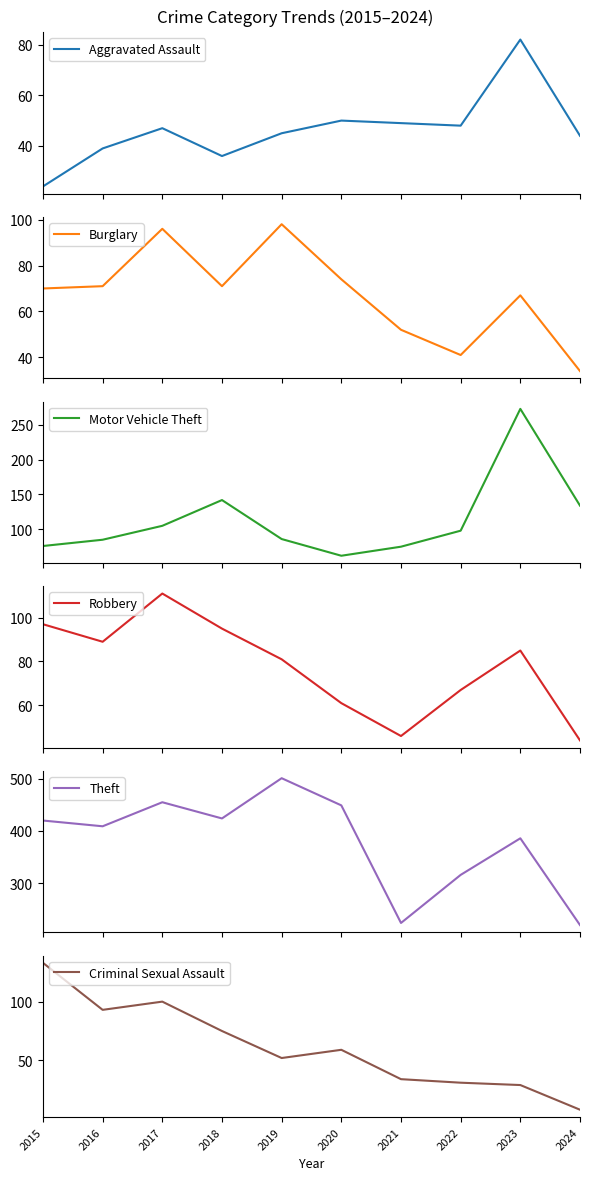

What is the difference between the maximum and minimum values in the Criminal Sexual Assault series?

125